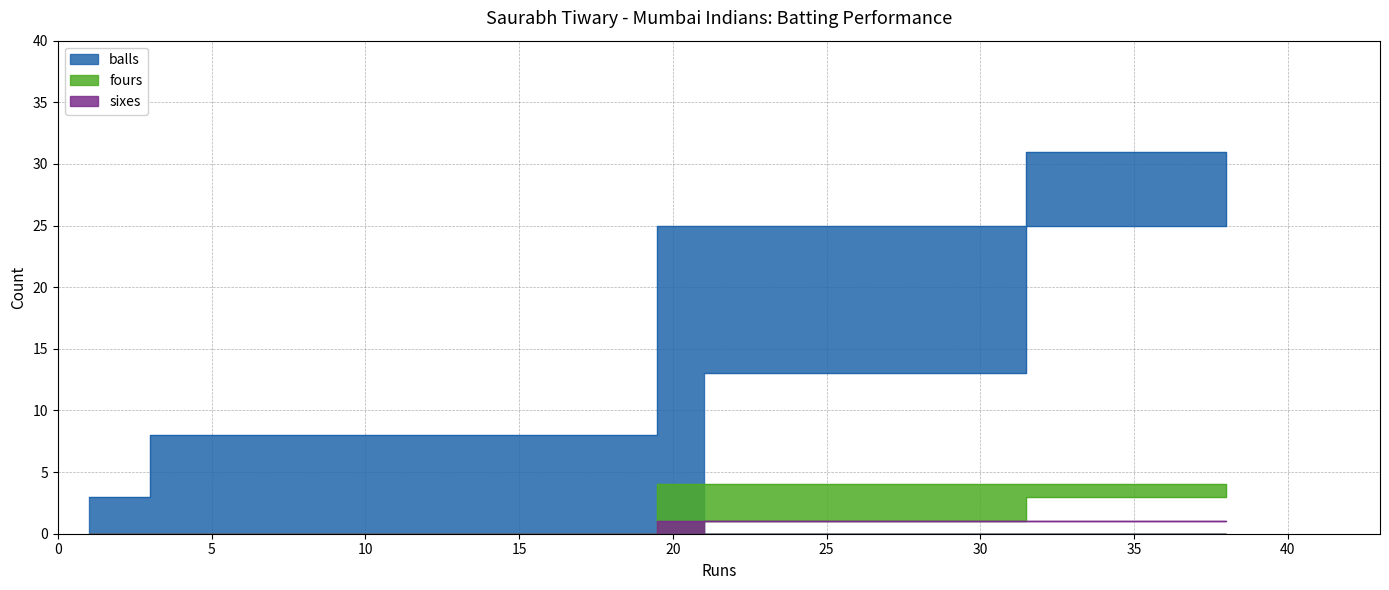

What is the value of the balls point at the 1st from the left?

3